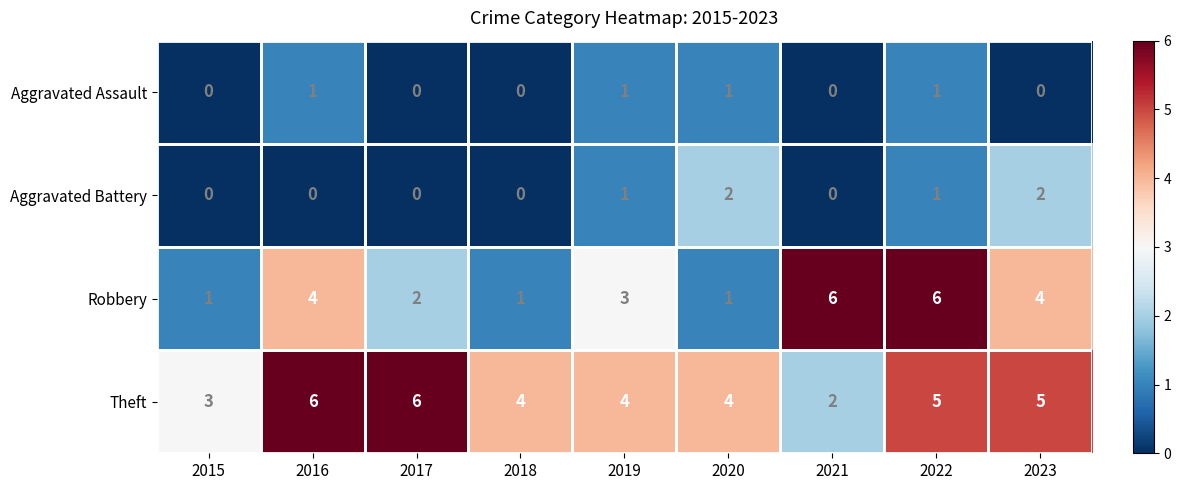

What is the maximum value for Robbery?

6